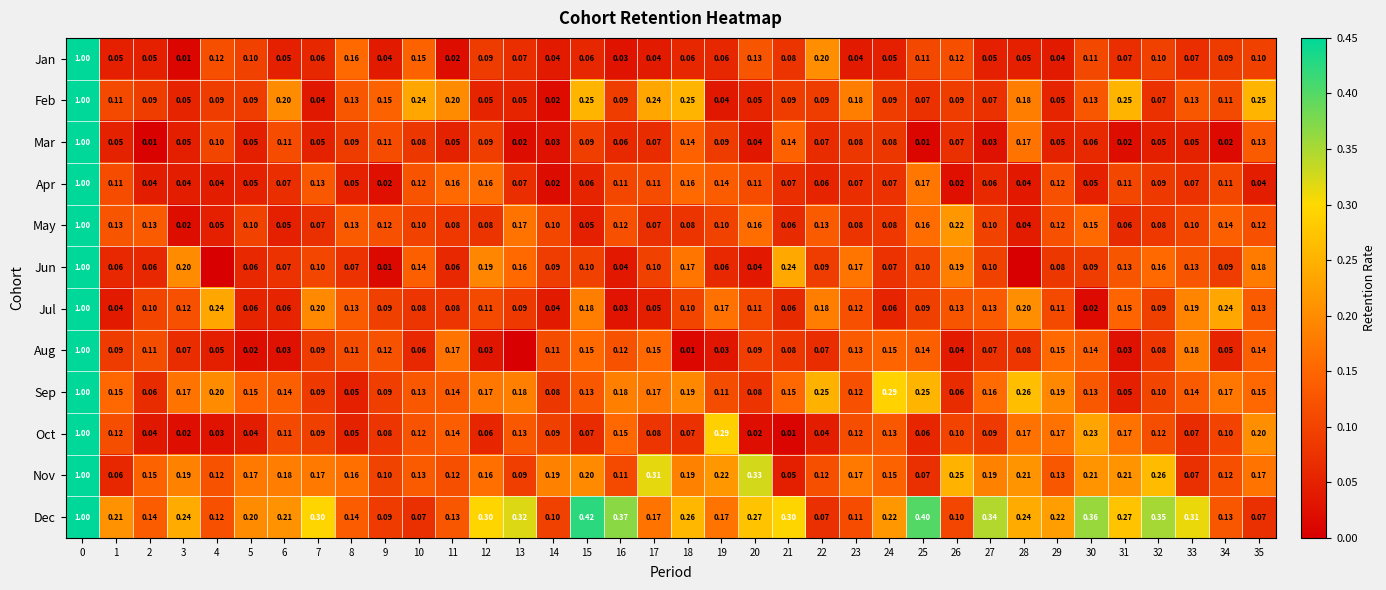

The value of Dec at 8 is 0.1. True or false?

True